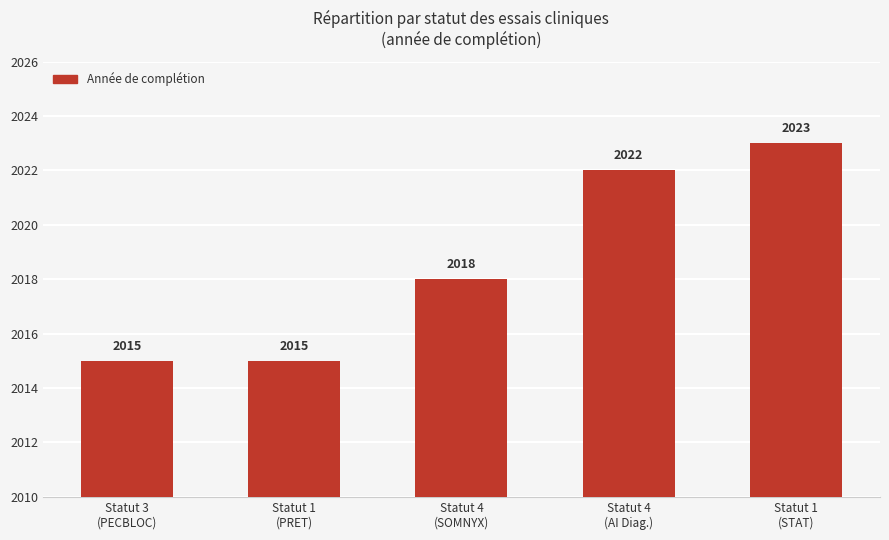

Which has a higher value, Statut 3
(PECBLOC) or Statut 4
(SOMNYX)?

Statut 4
(SOMNYX)